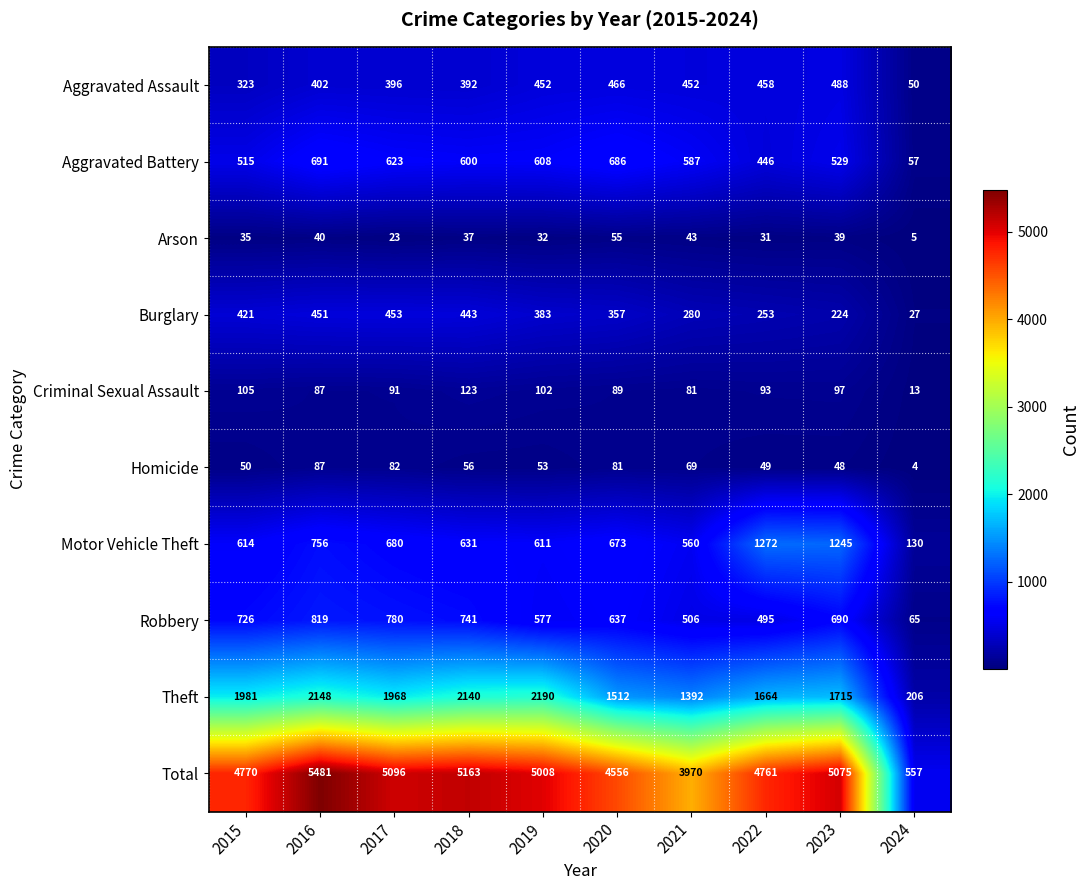

At how many categories does at least one series exceed 5392?

1